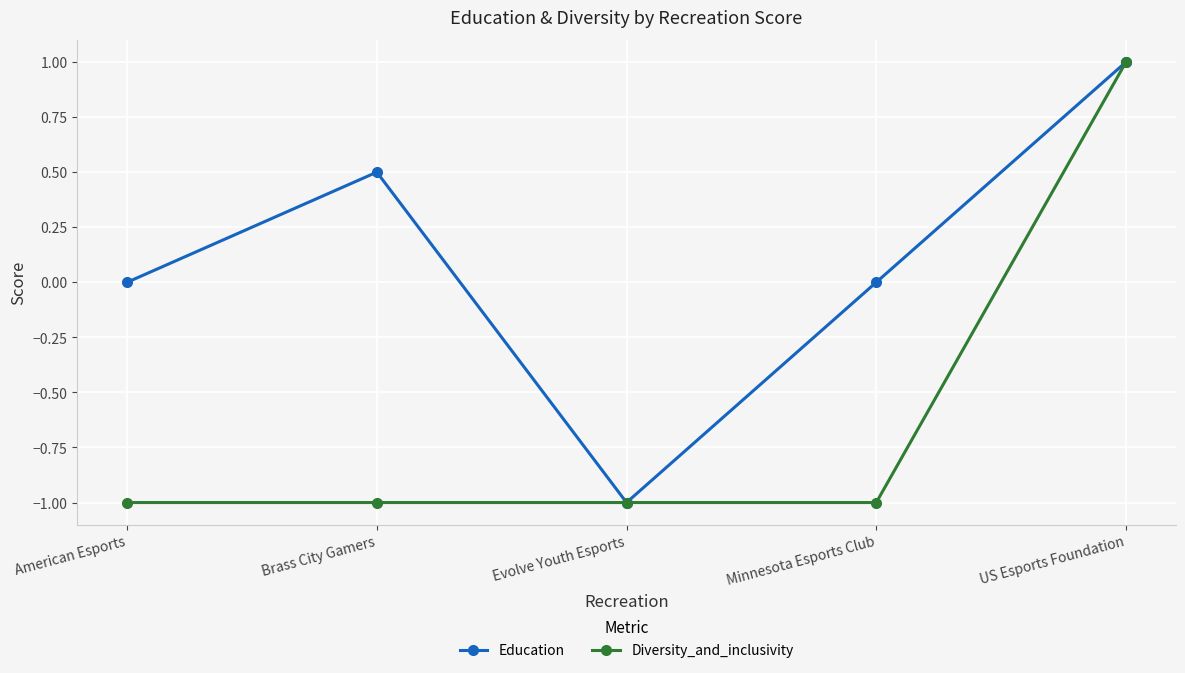

What is the approximate value of Diversity_and_inclusivity at Minnesota Esports Club?

-1.0